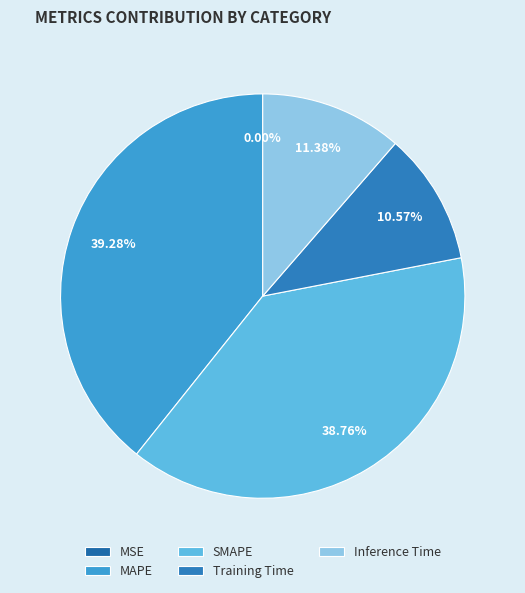

Between SMAPE and Training Time, which is larger?

SMAPE